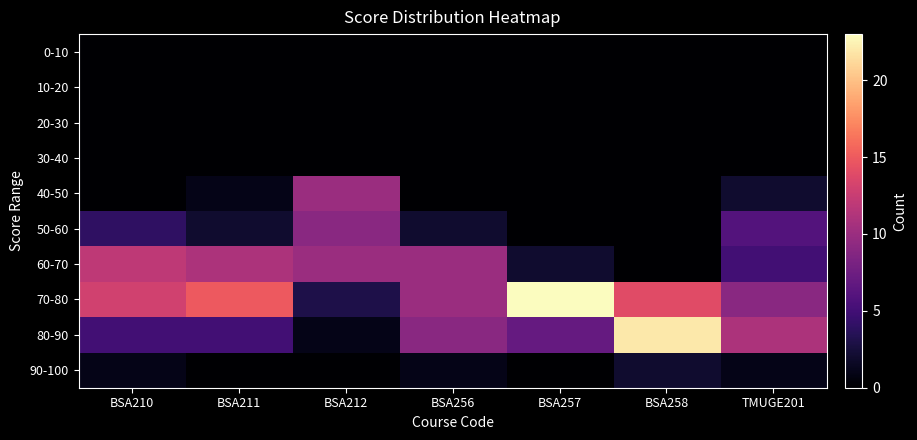

At how many categories does at least one series exceed 15?

2